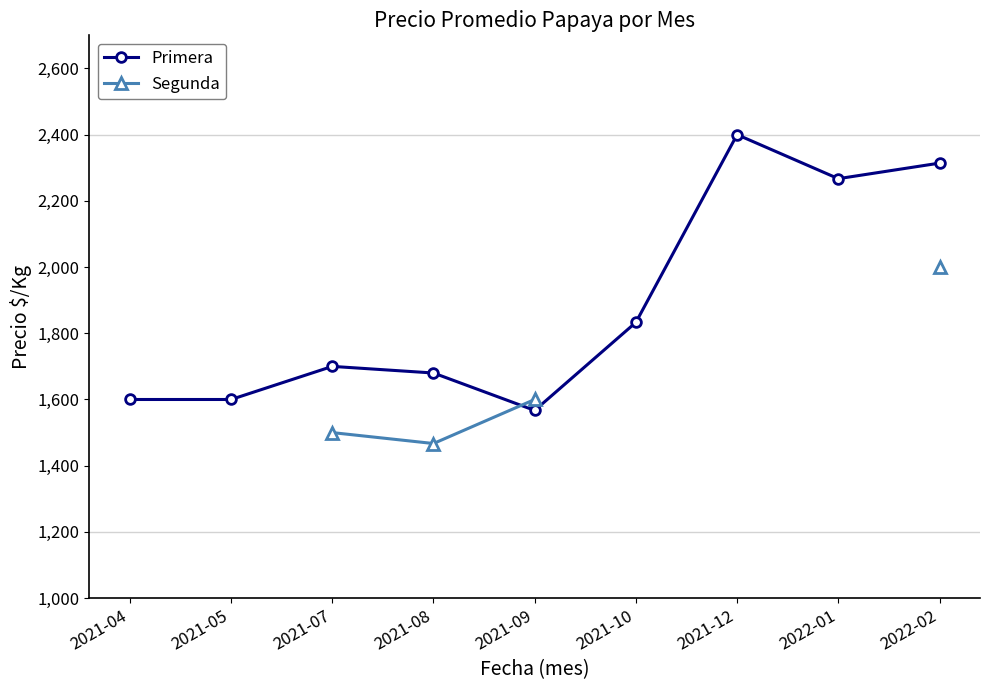

What is the value of the Primera point at the 9th from the left?

2314